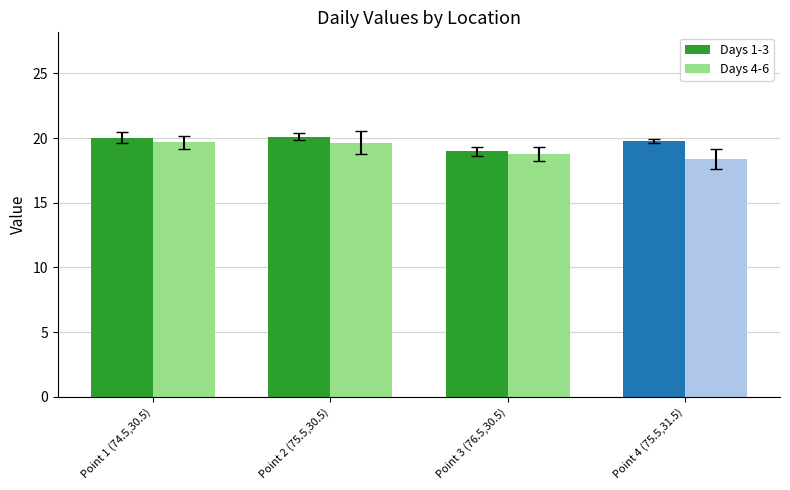

How many bars are there in total?

8